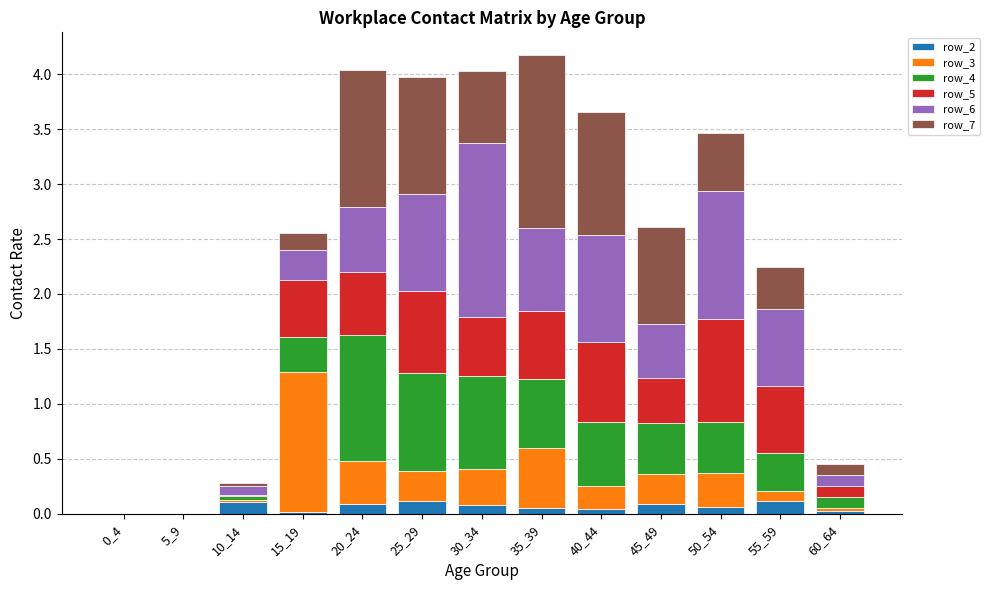

The value of row_2 at 50_54 is 0.1. True or false?

True